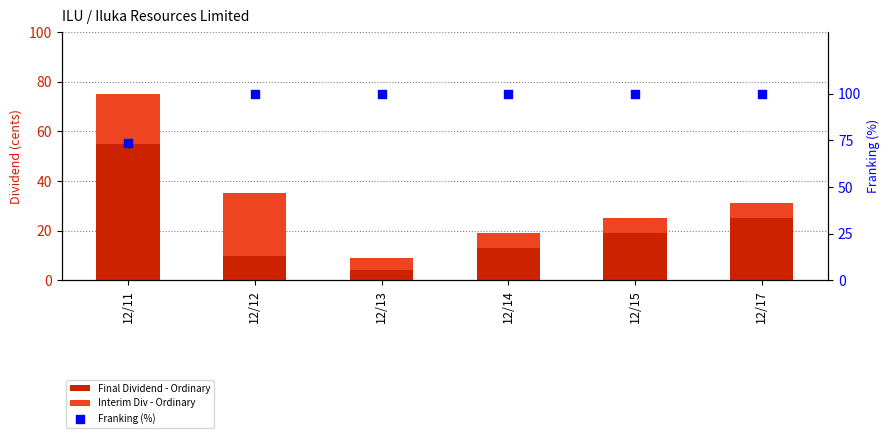

What is the total value across all series at 12/14?

119.0